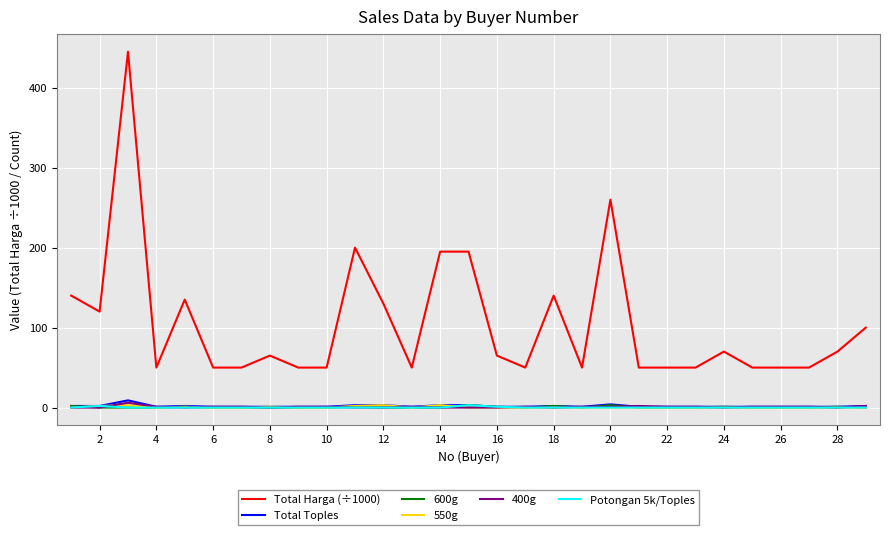

Which series has the largest total across all categories?

Total Harga (÷1000)